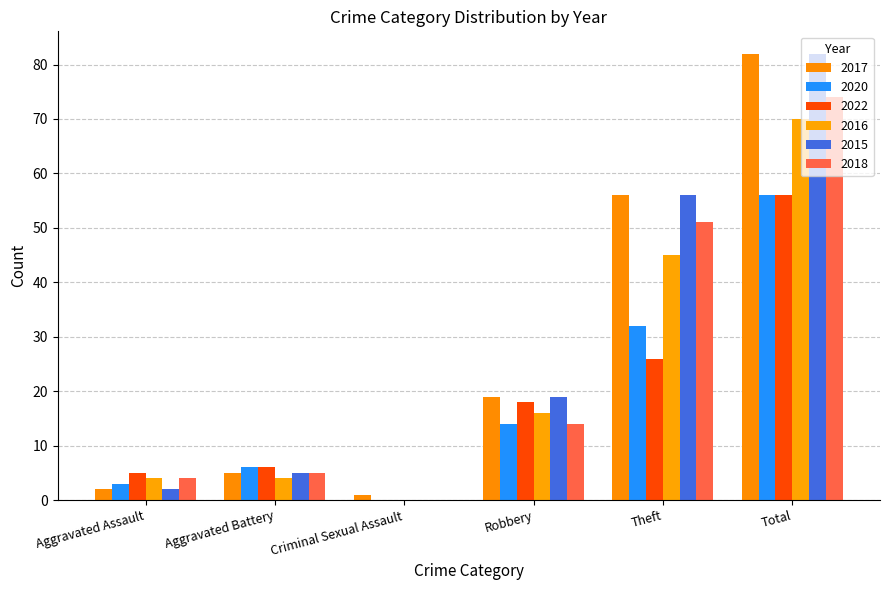

Is it true that 2018 equals 2 at Aggravated Battery?

False